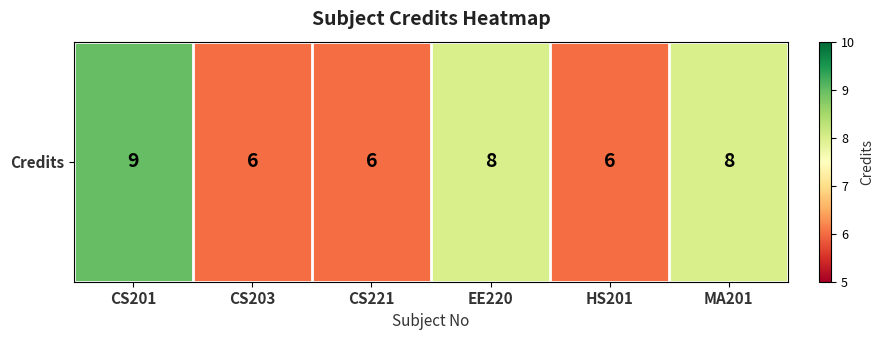

Reading left to right, transcribe all the data shown in this chart.

CS201=9	CS203=6	CS221=6	EE220=8	HS201=6	MA201=8